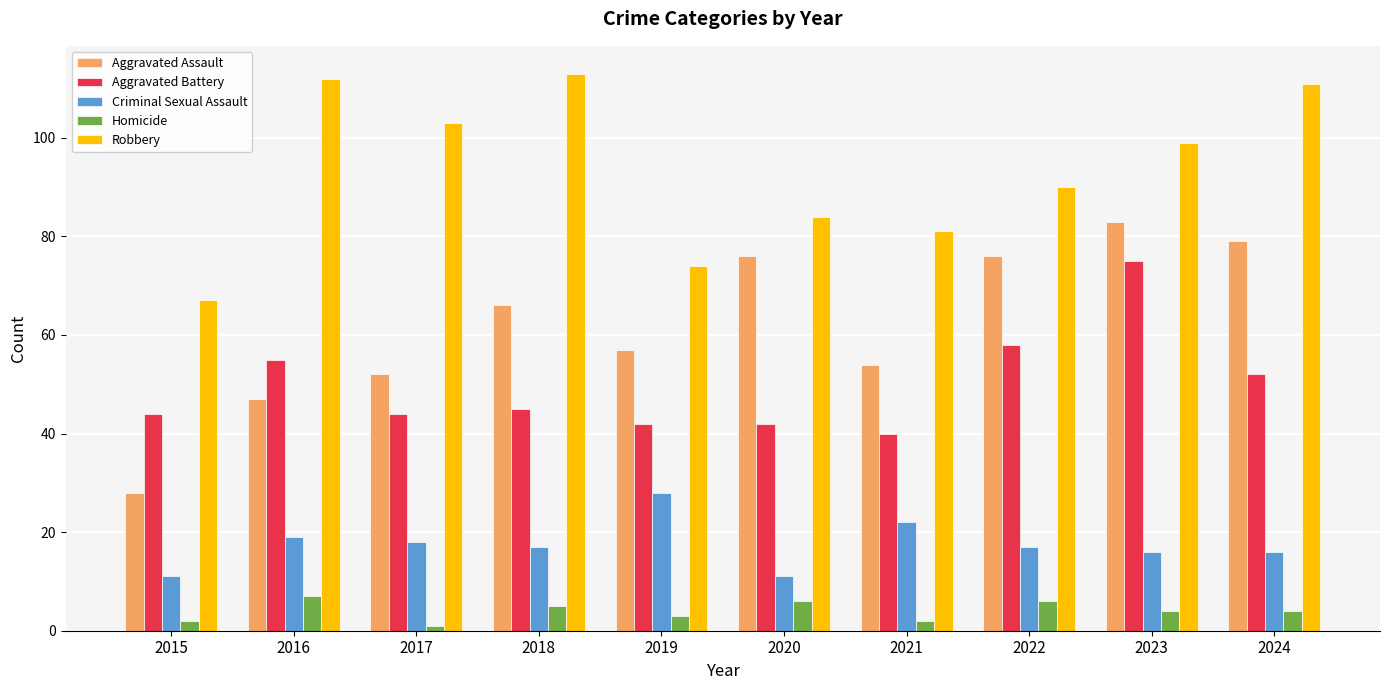

What is the sum of the Aggravated Battery values at 2017 and 2016?

99